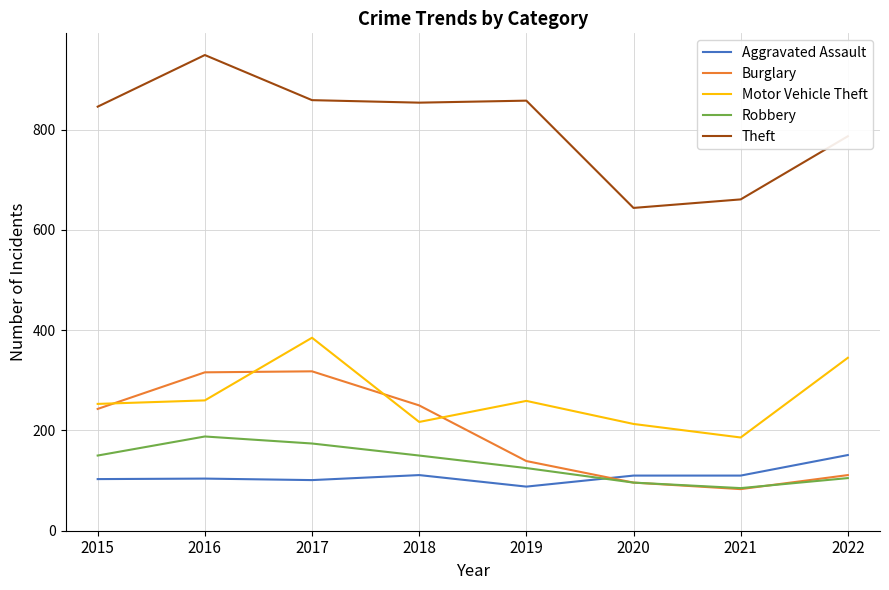

Which series has the largest range (max minus min)?

Theft